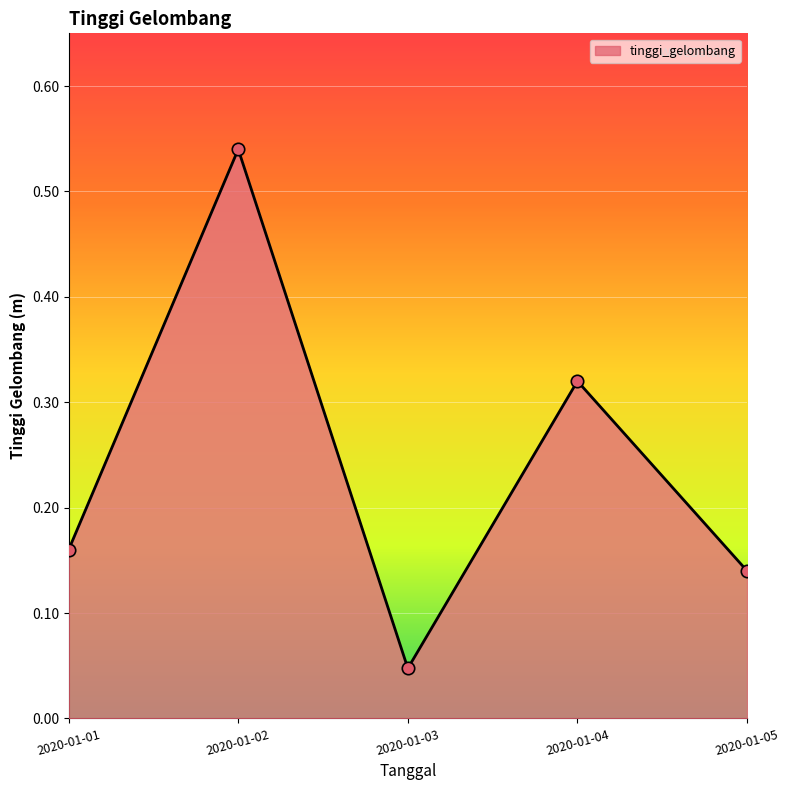

What is the change in value from 2020-01-02 to 2020-01-03?

-0.5